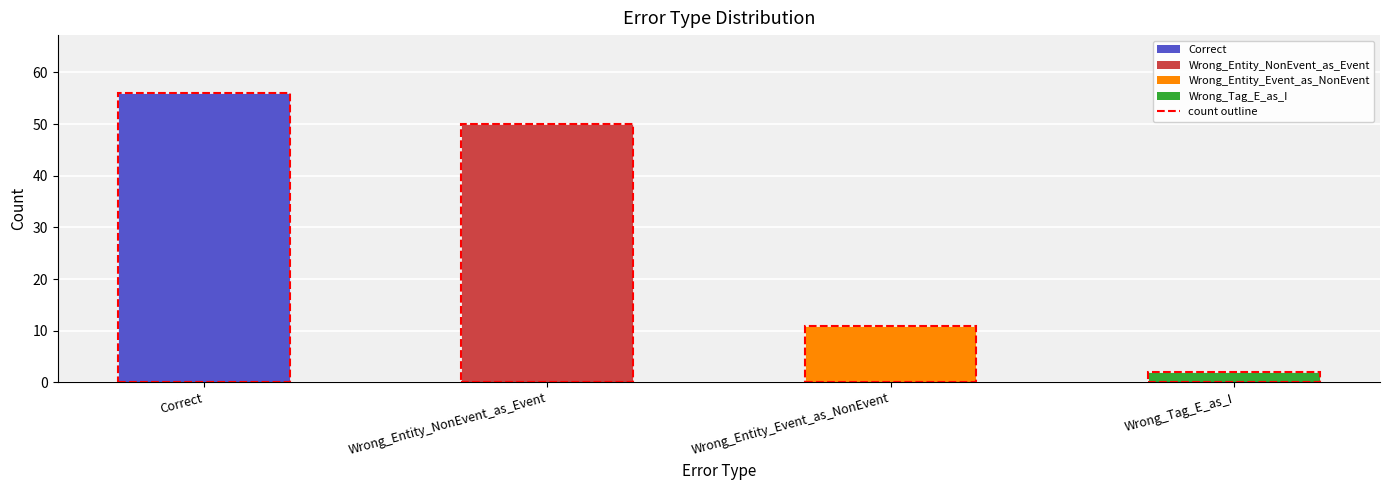

Which category has the highest value across all series?

Correct